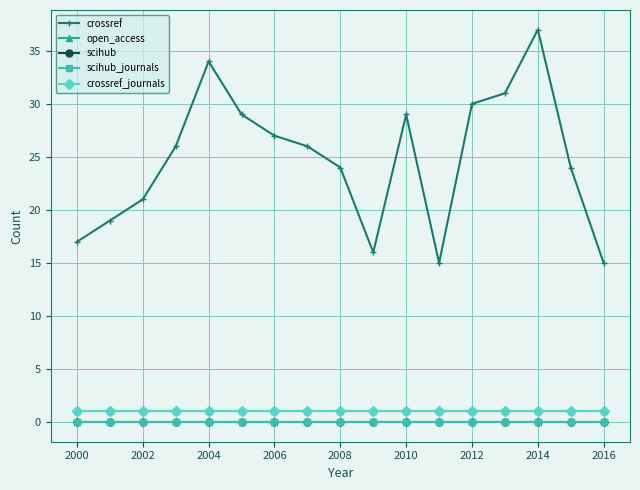

True or false: scihub and crossref_journals intersect in this chart.

False